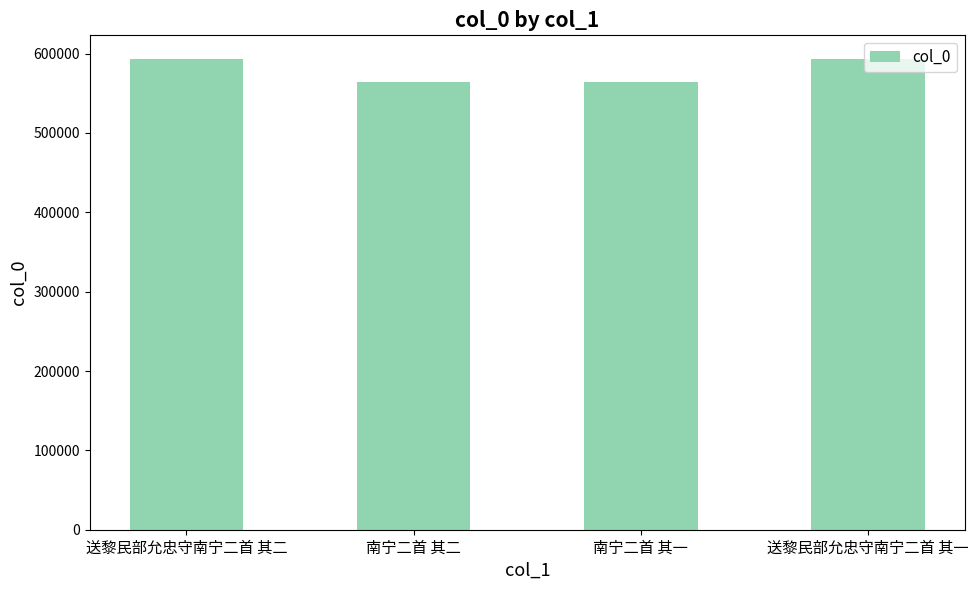

What is the maximum value shown in the chart?

593332